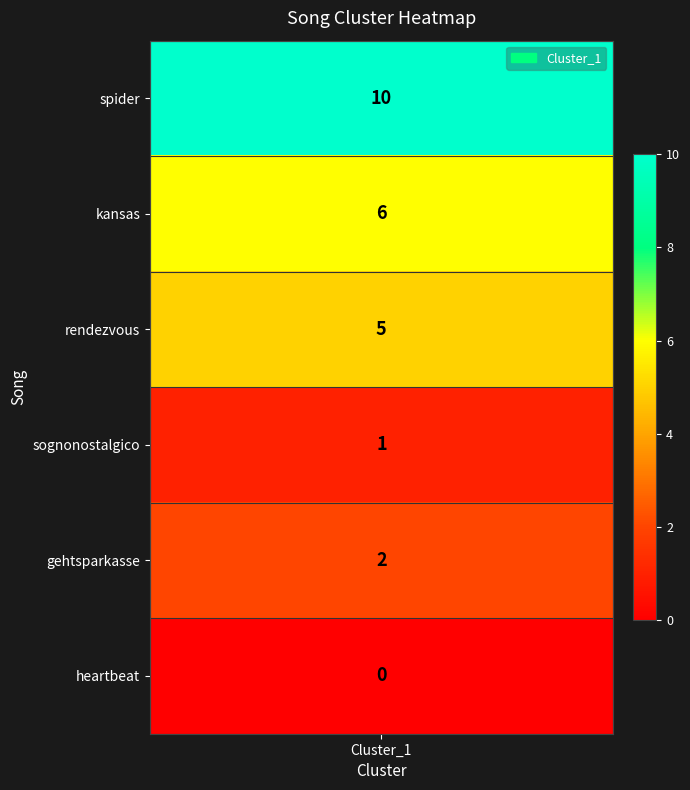

What value does the data have at values, to the nearest 5?

10